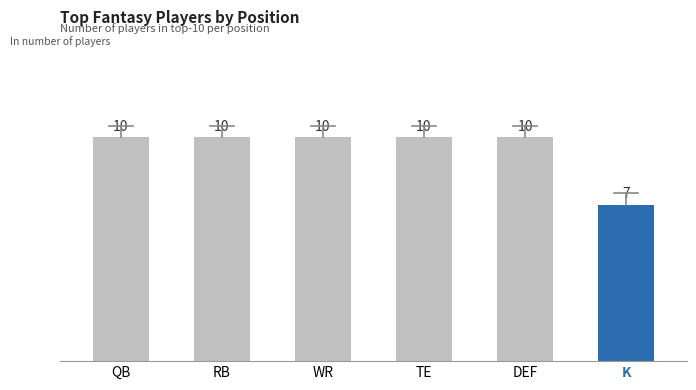

How many bars are there in total?

6